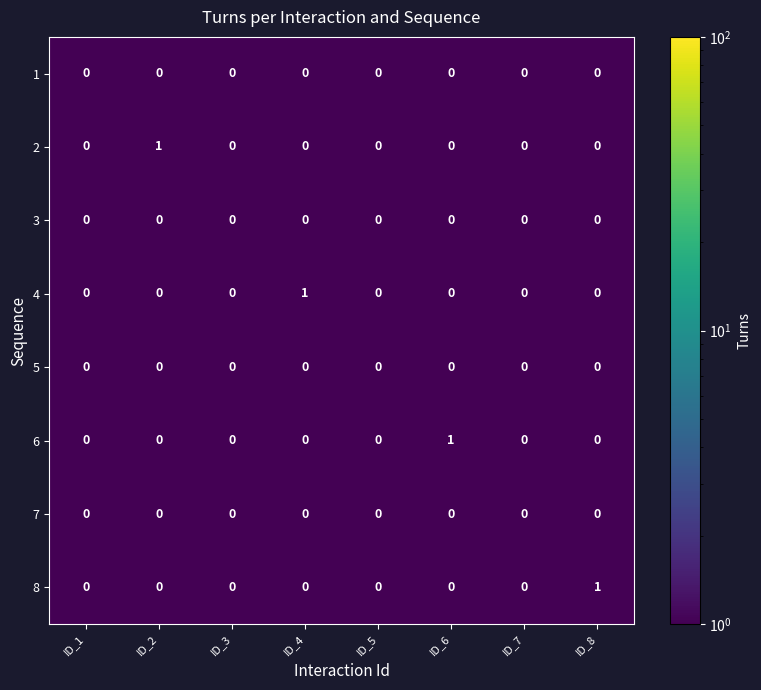

Is it true that 7 equals 0 at ID_6?

True